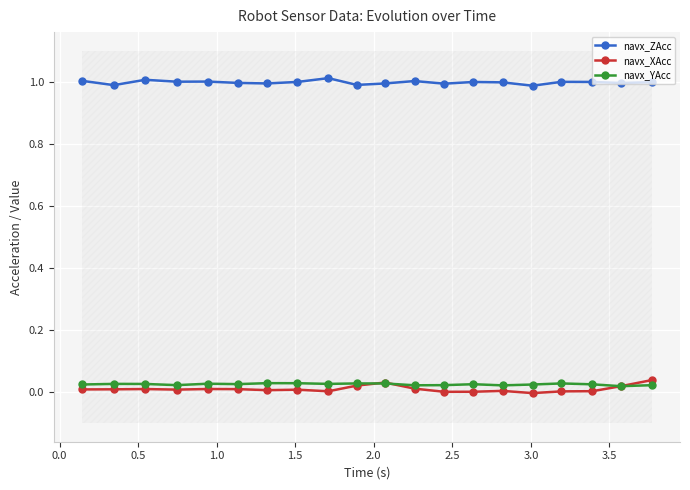

What is the value of the navx_ZAcc point at the 5th from the left?

1.0